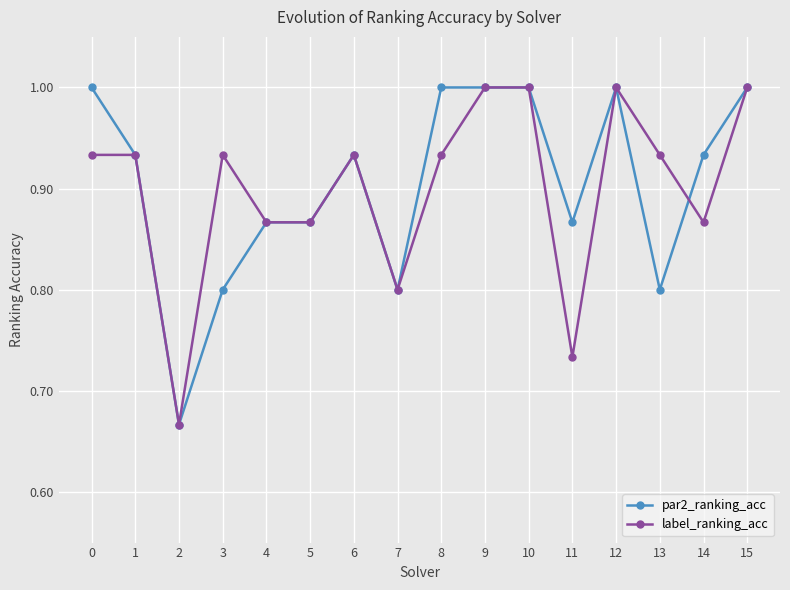

What is the total value across all series at 3?

1.7